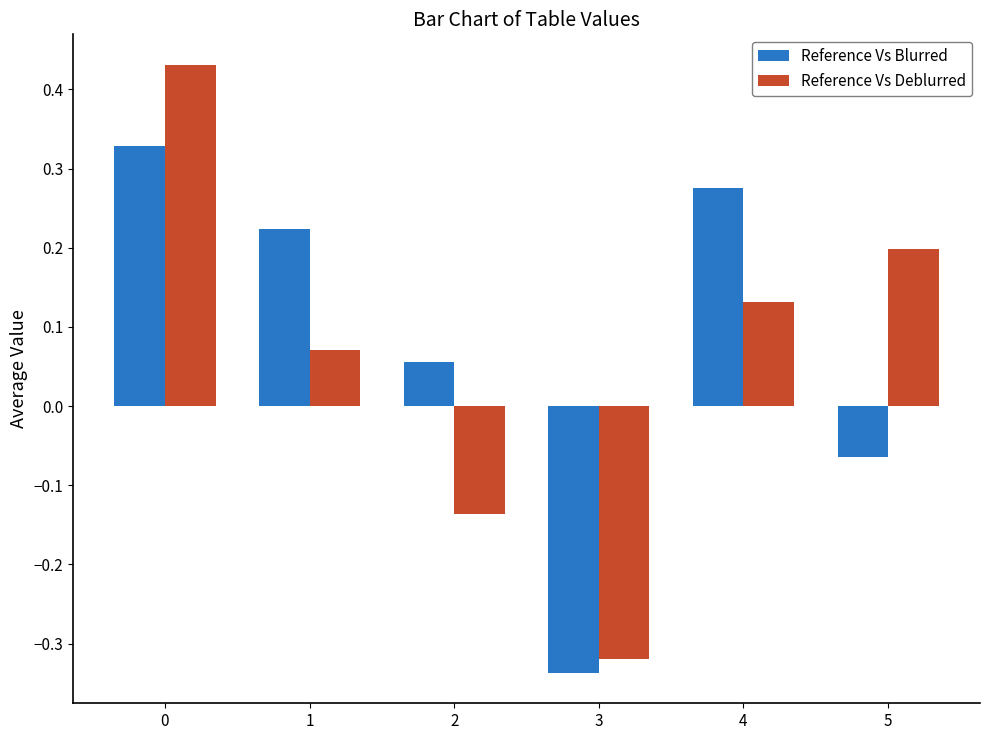

The Reference Vs Blurred series shows -0.0 at 5. True or false?

False